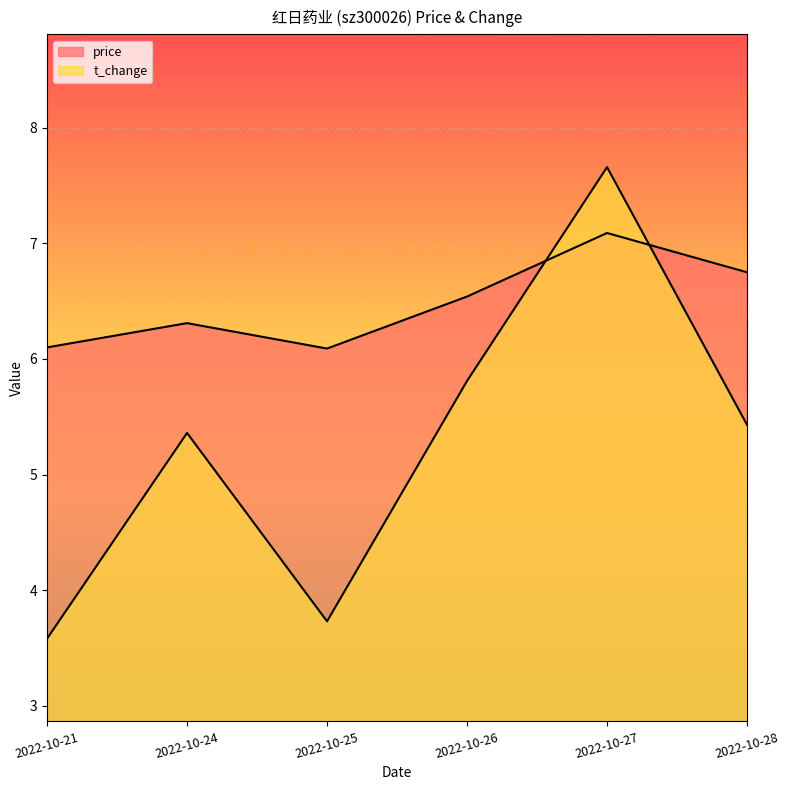

What is the sum of all t_change values?

31.6